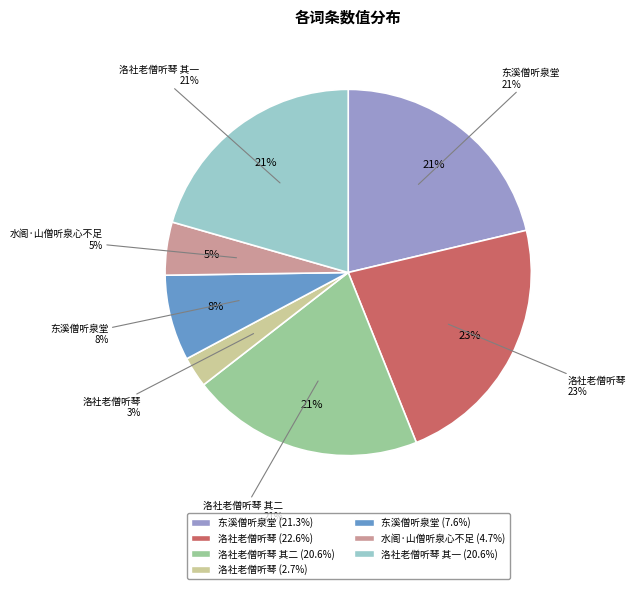

Which has a higher value, 东溪僧听泉堂 or 洛社老僧听琴 其二?

洛社老僧听琴 其二